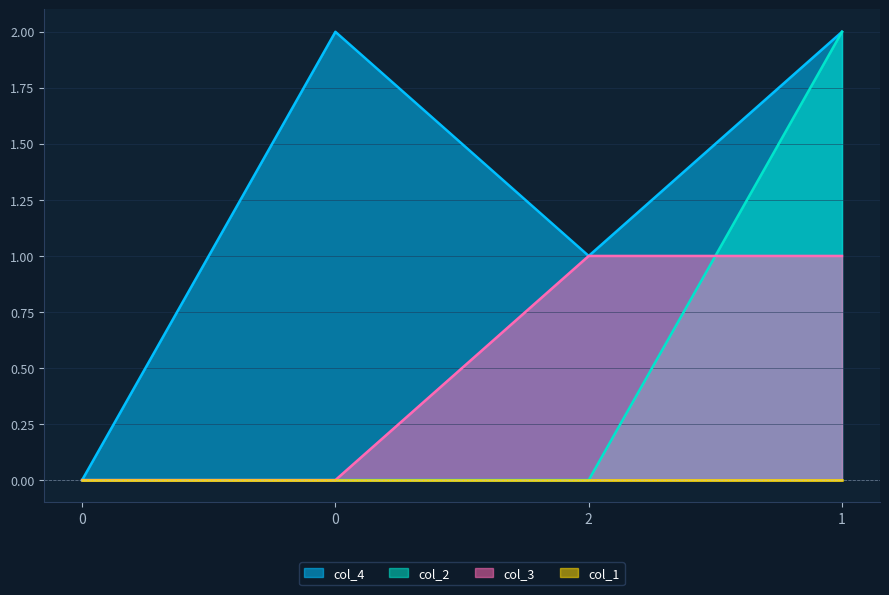

How many col_2 values are between 0 and 2?

4